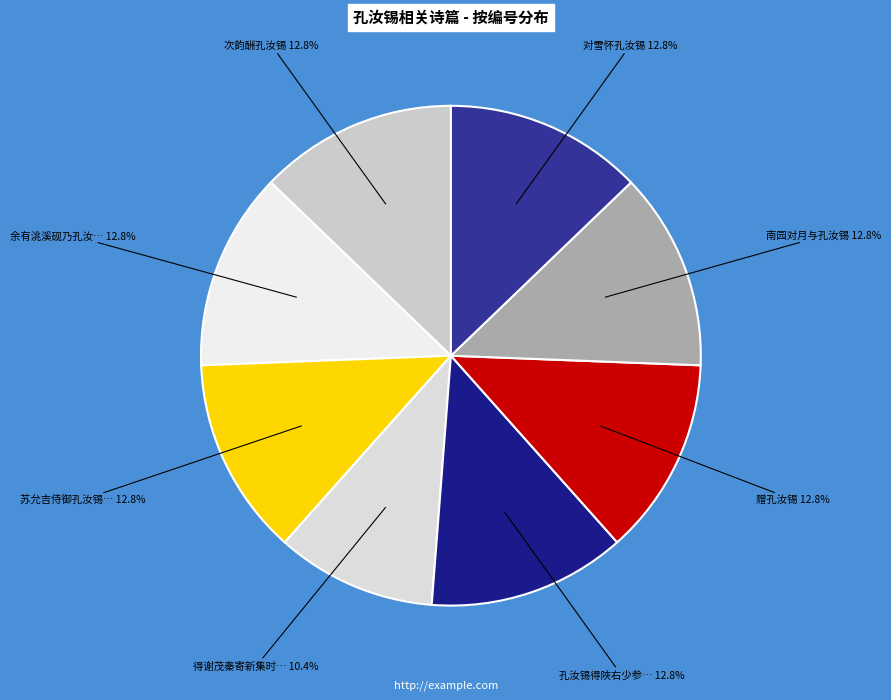

Count the number of slices in the pie.

8